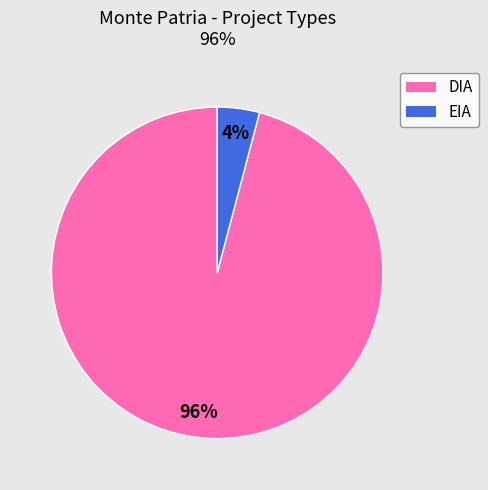

Which category has the biggest portion of the pie?

DIA